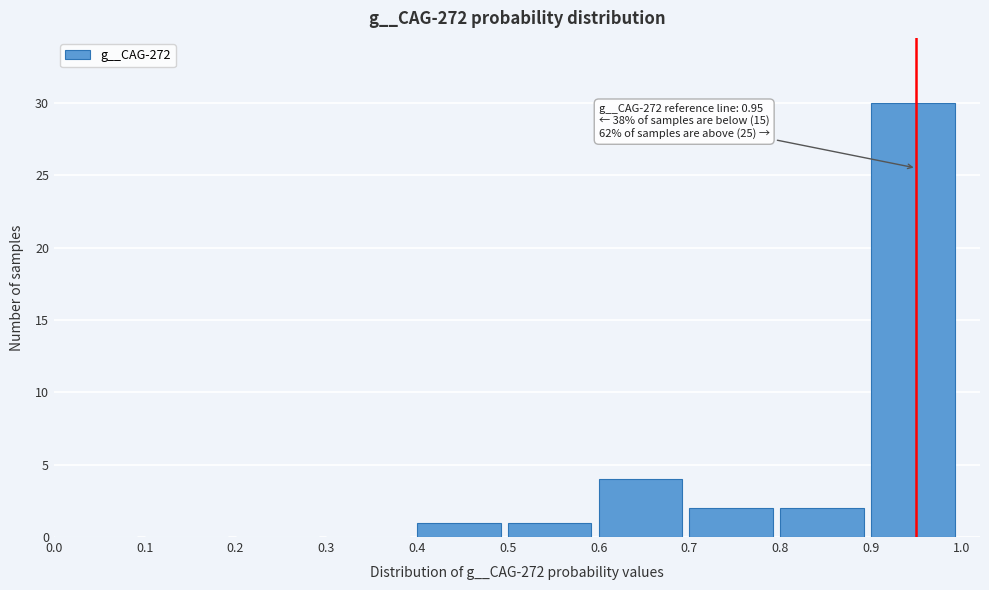

Over which range of the x-axis is the bar tallest?

0.9 to 1.0